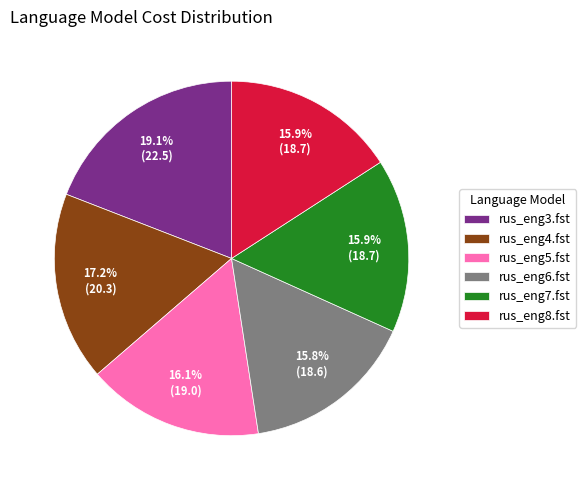

Combined, what portion of the pie is rus_eng5.fst and rus_eng4.fst?

33.3%